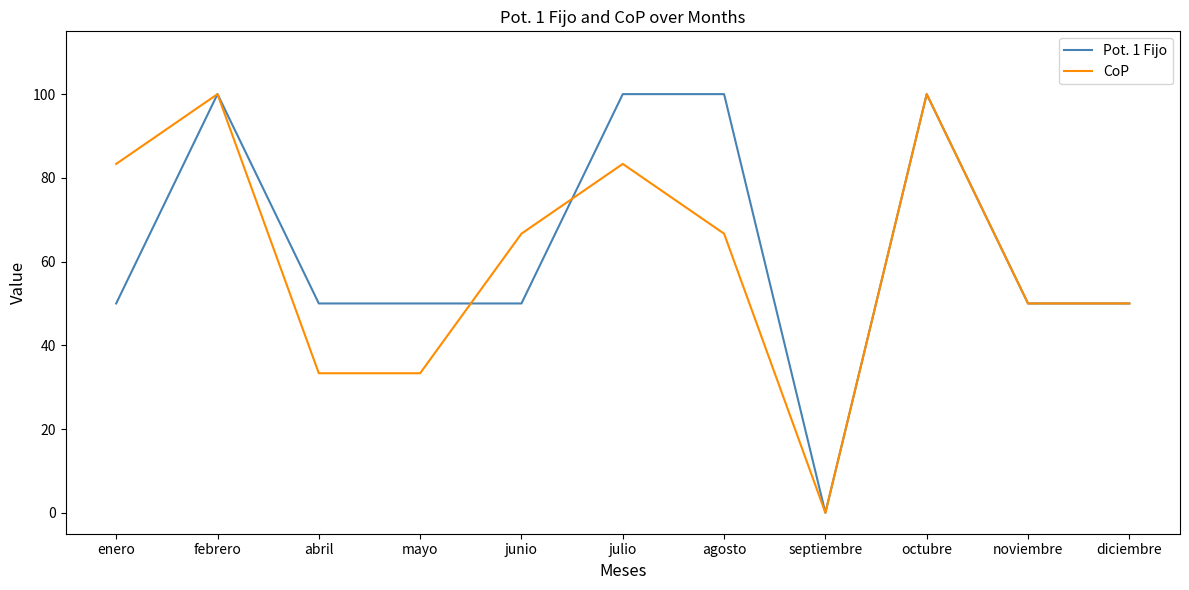

How many values in the CoP series exceed 66?

6